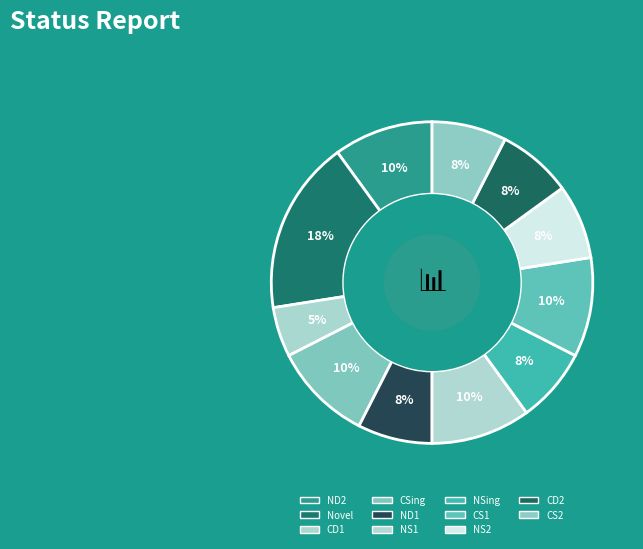

How many segments does this pie chart have?

11